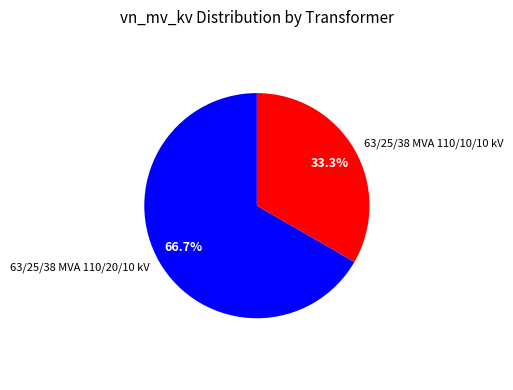

To the nearest percent, what percentage of the pie is 63/25/38 MVA 110/10/10 kV?

33%